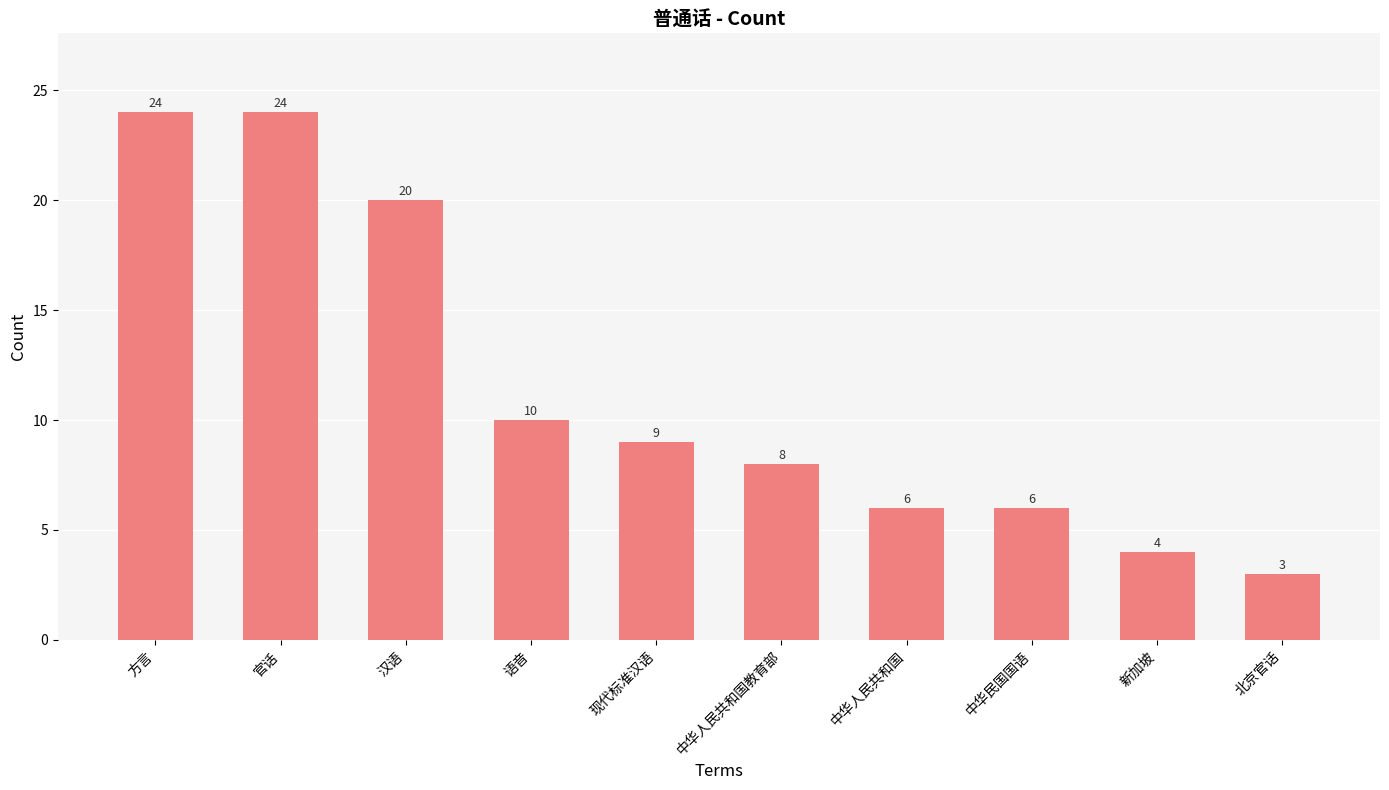

Is it true that the value at 汉语 is 6?

False